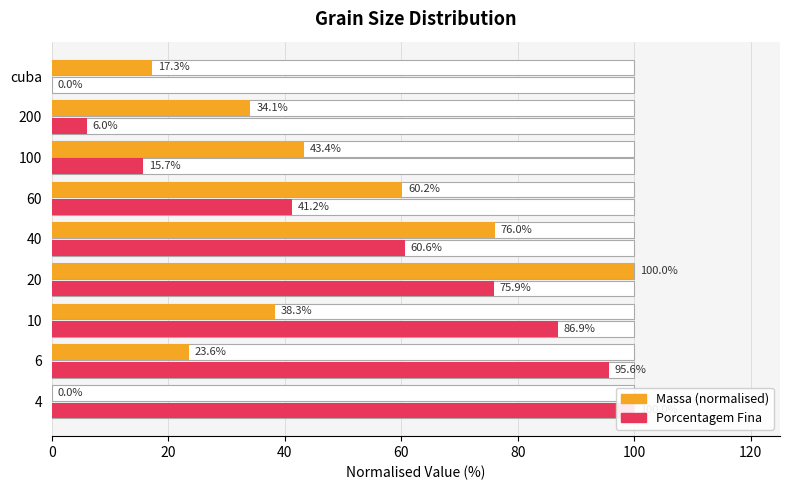

Rank the series at 20 from lowest to highest value.

Porcentagem Fina, Massa (normalised)